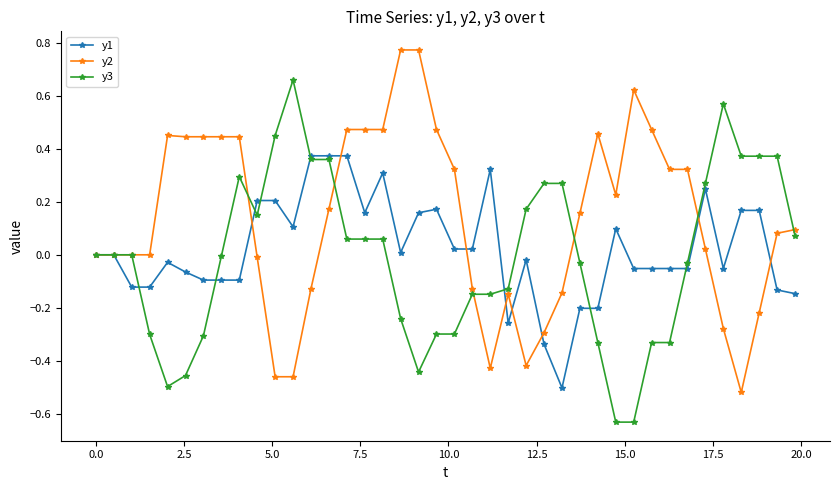

How many data points does each series have?

40